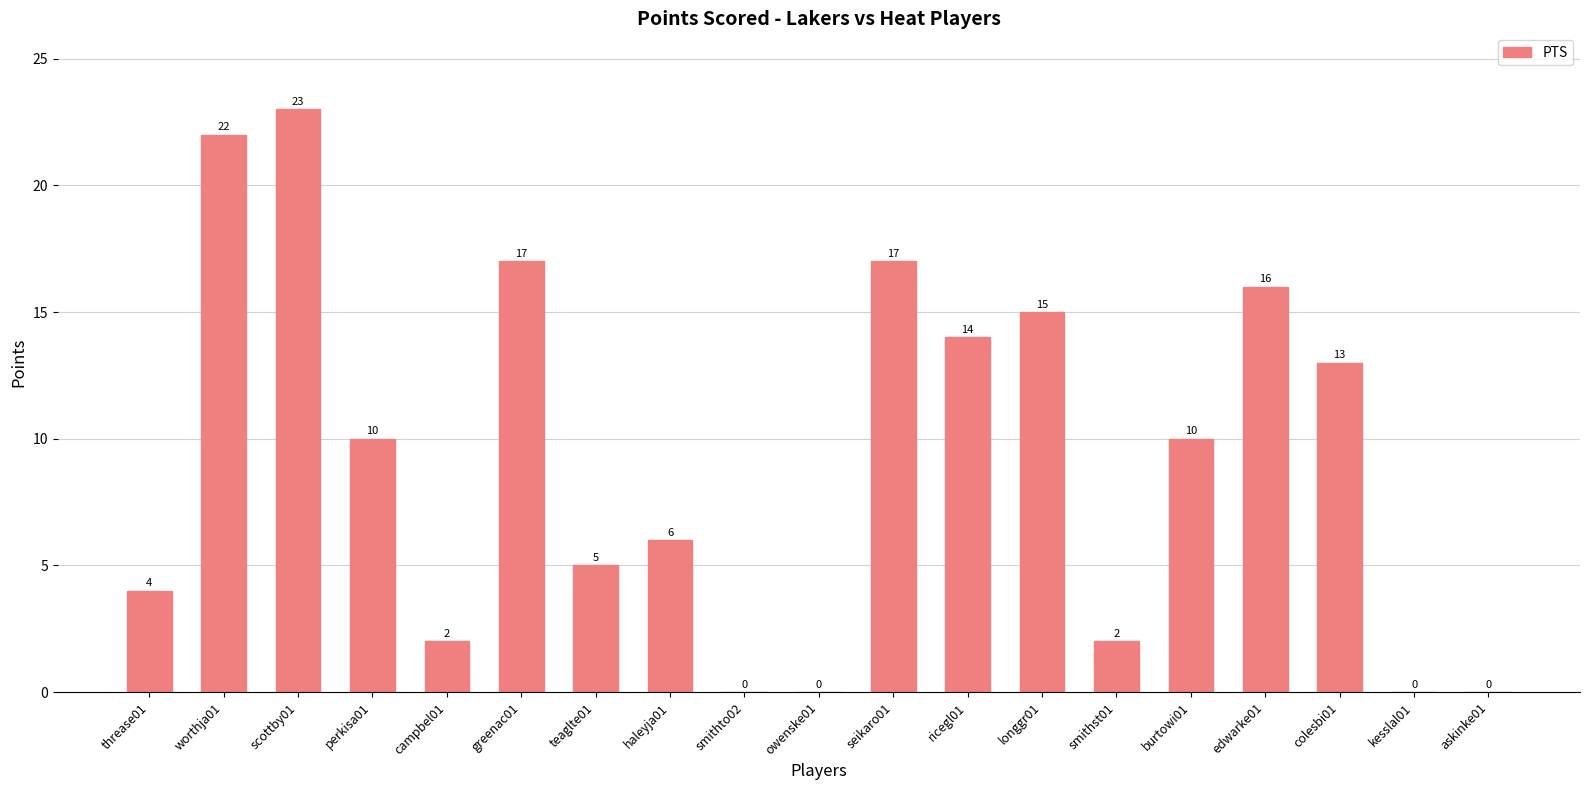

Reading right to left, extract all data points from this chart.

askinke01=0	kesslal01=0	colesbi01=13	edwarke01=16	burtowi01=10	smithst01=2	longgr01=15	ricegl01=14	seikaro01=17	owenske01=0	smithto02=0	haleyja01=6	teaglte01=5	greenac01=17	campbel01=2	perkisa01=10	scottby01=23	worthja01=22	threase01=4